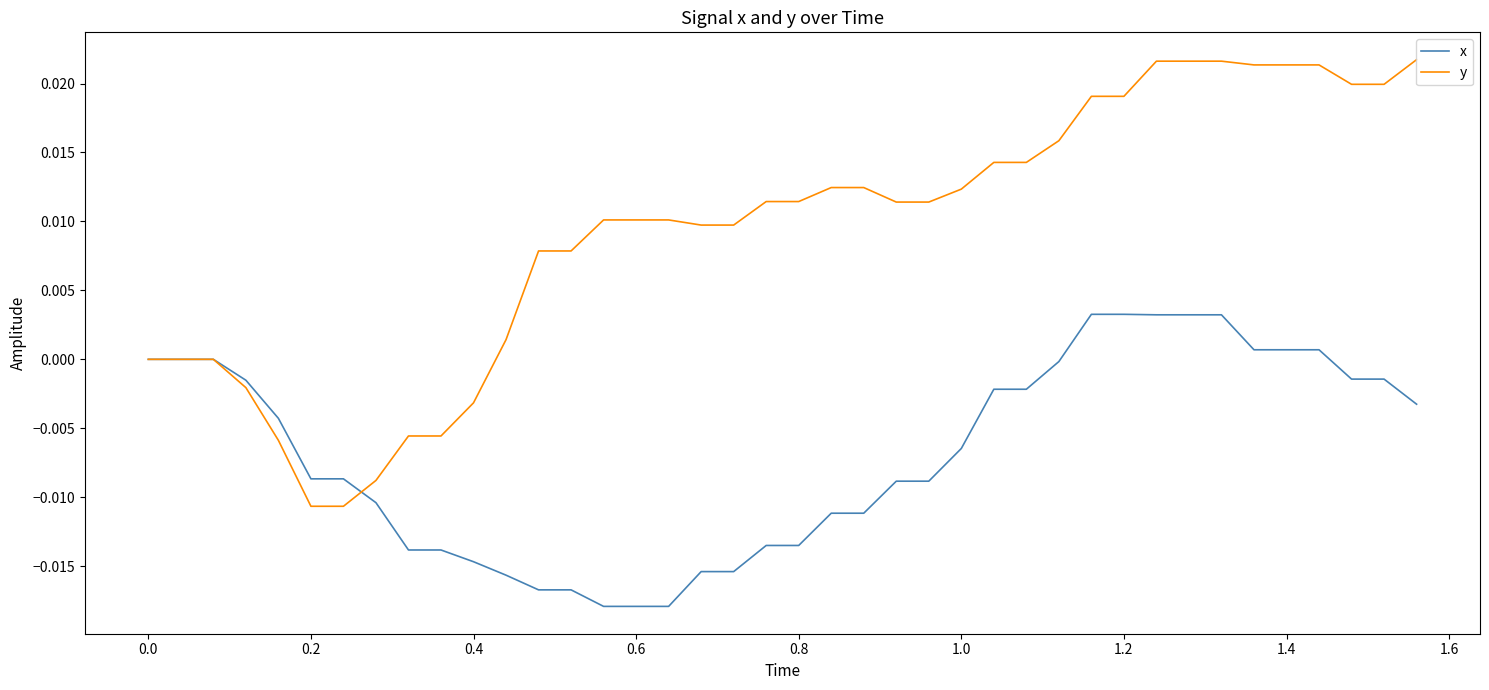

Which series has the largest range (max minus min)?

y